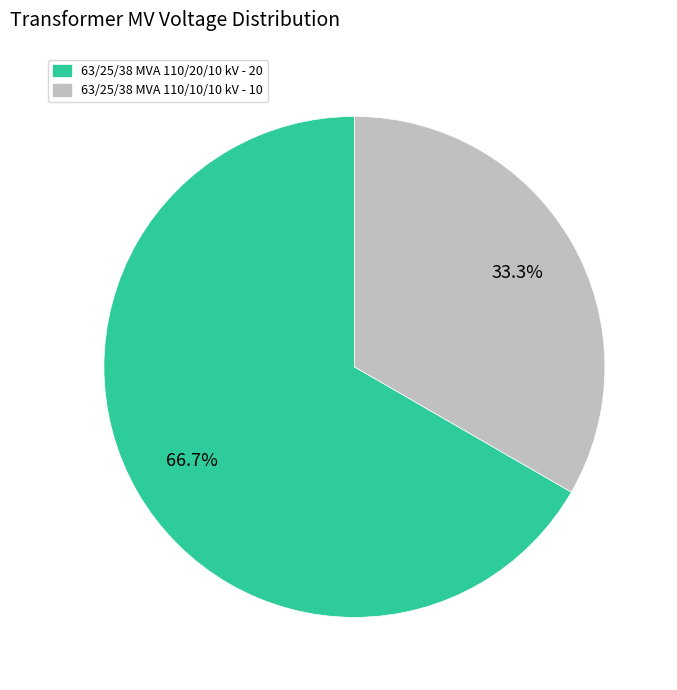

Which has a higher value, 63/25/38 MVA 110/10/10 kV or 63/25/38 MVA 110/20/10 kV?

63/25/38 MVA 110/20/10 kV